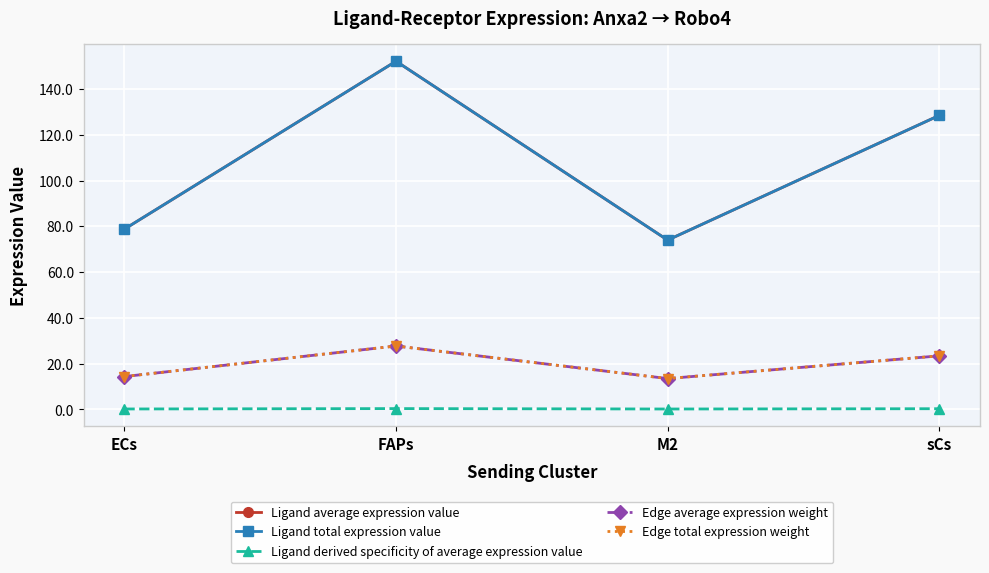

Does the chart have visible grid lines?

Yes